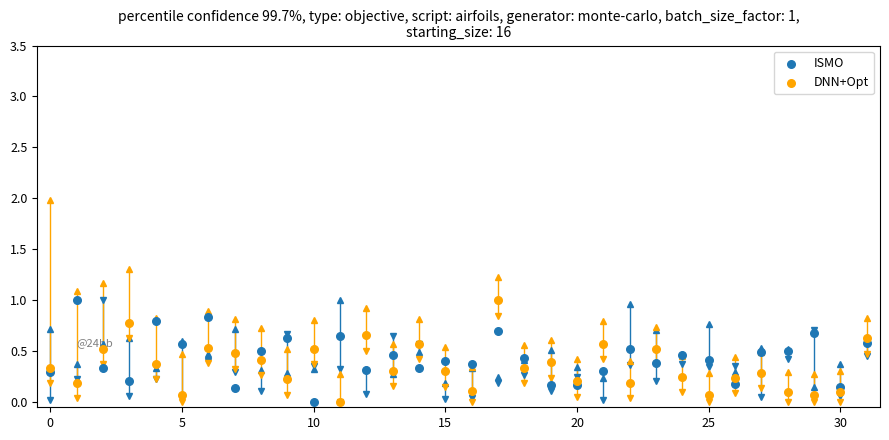

What are all the series names shown in the legend?

ISMO, DNN+Opt